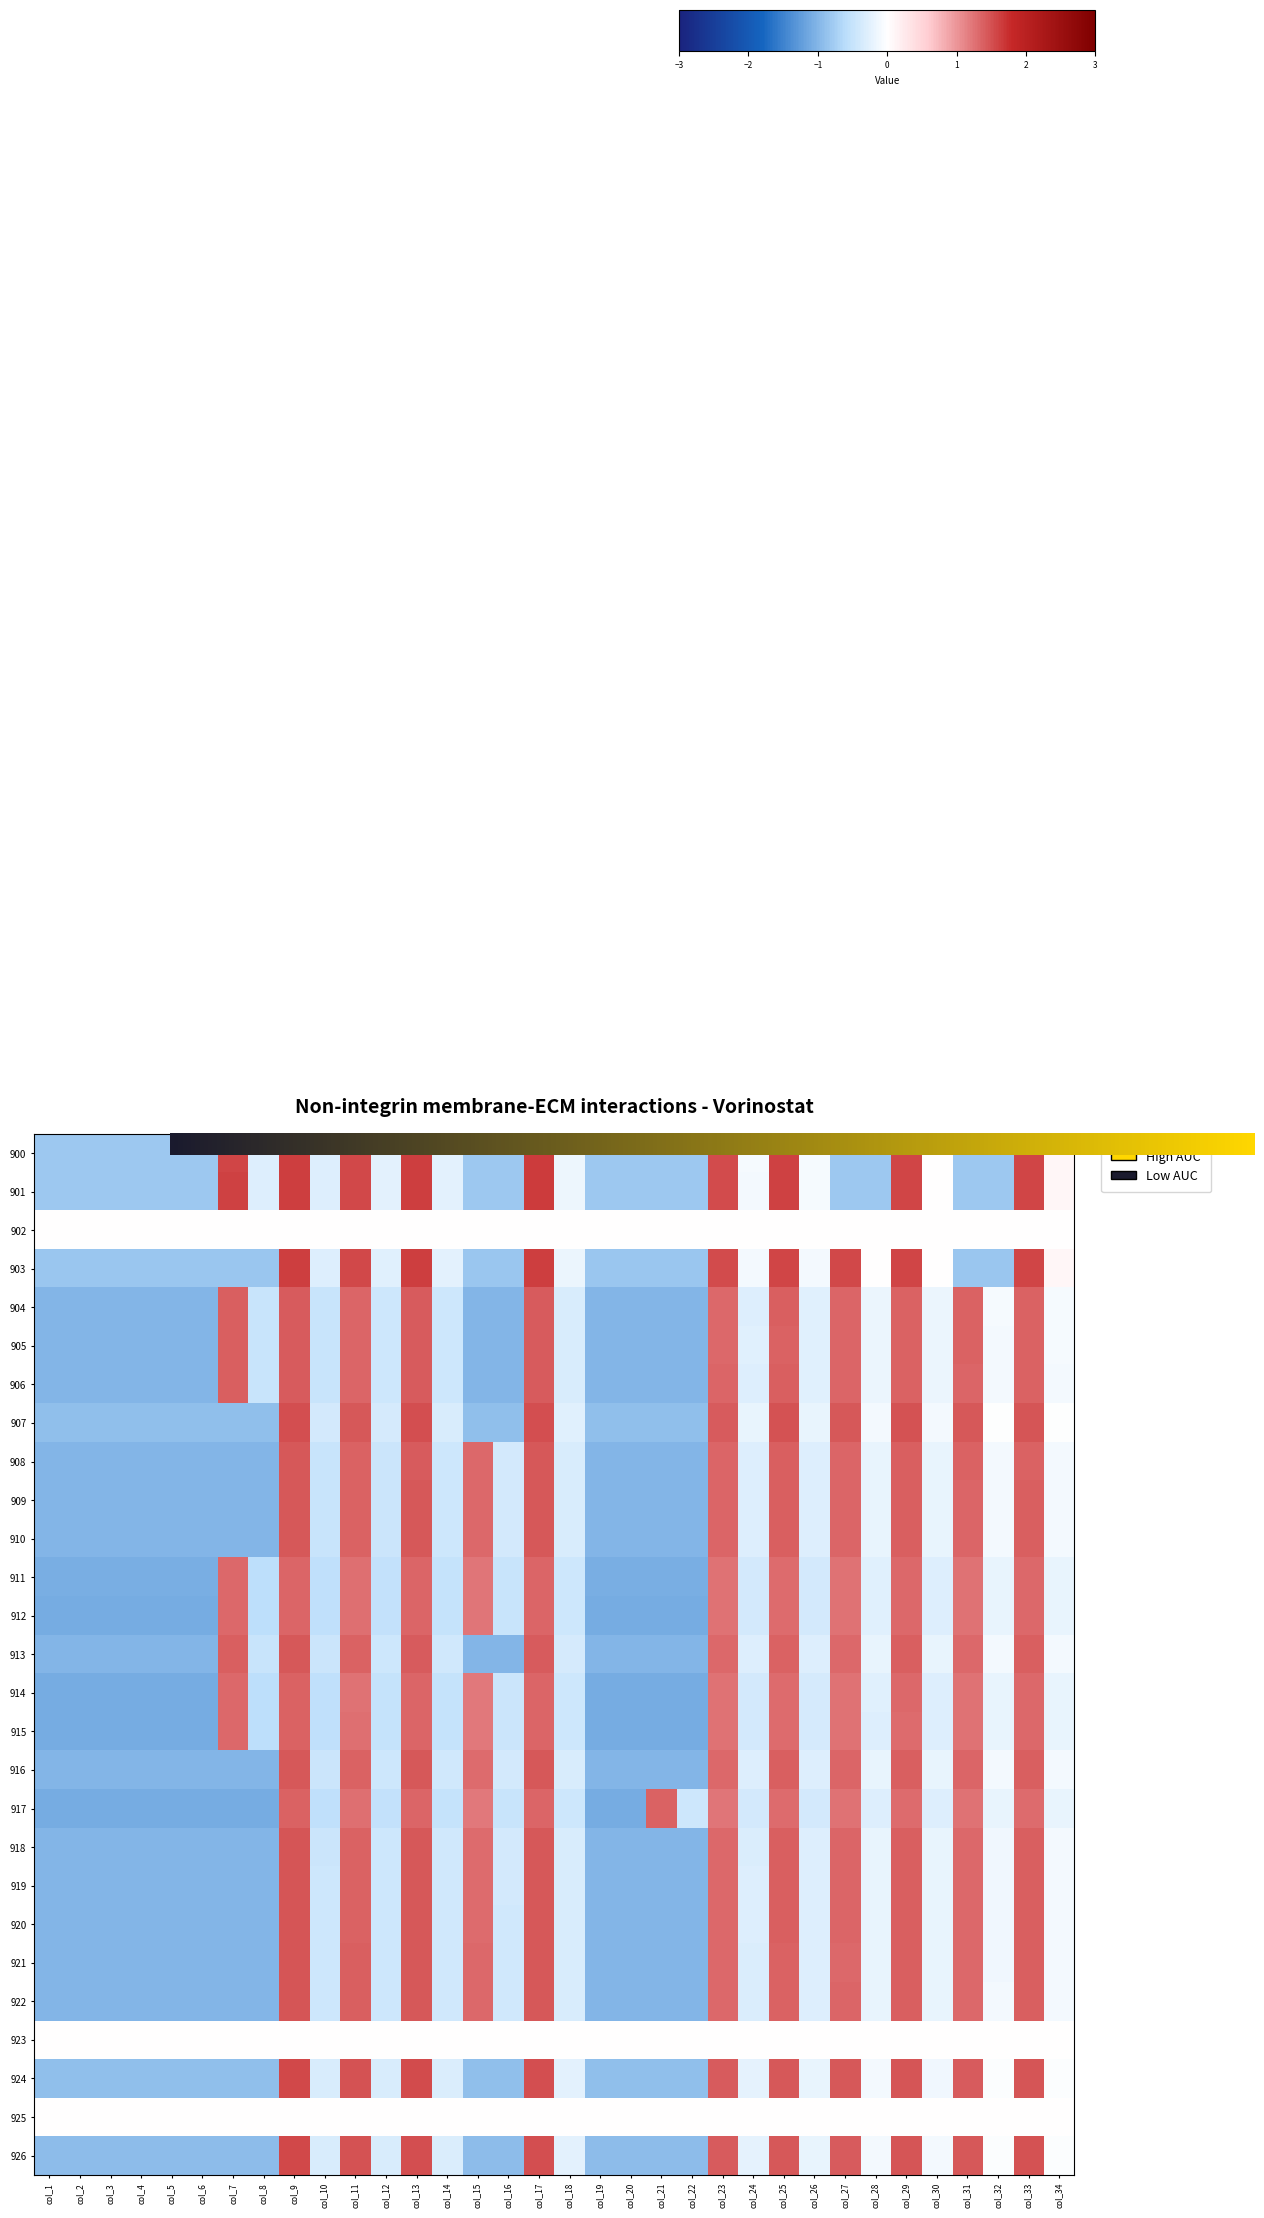

Is it true that 921 equals -0.4 at col_1?

False